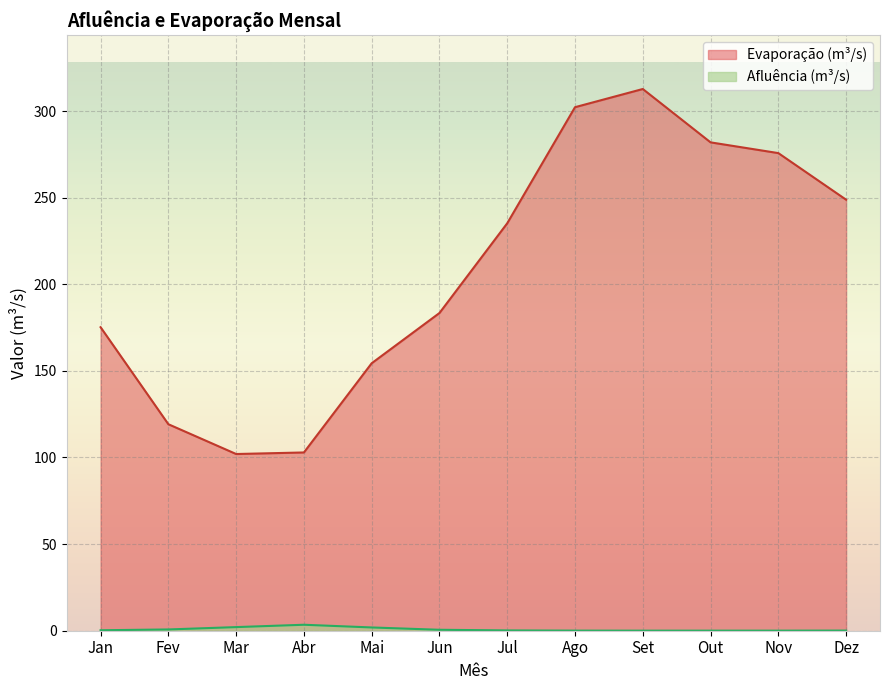

At which category does Evaporação (m³/s) reach its first local valley?

Mar